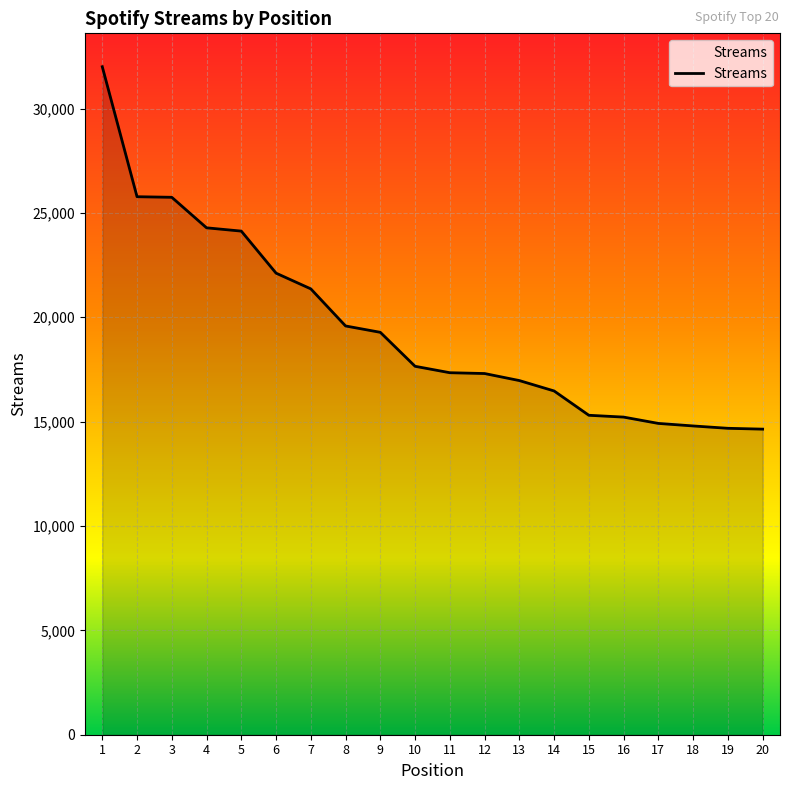

What is the change in value from 6 to 14?

-5644